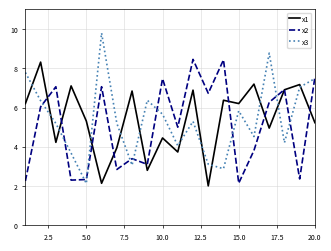

How many values in the x2 series are below 6?

10